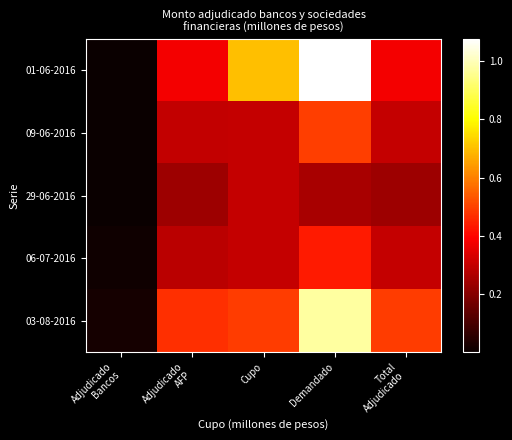

Reading left to right, list all the values displayed in this chart.

01-06-2016: Adjudicado
Bancos=2000	Adjudicado
AFP=376000	Cupo=700000	Demandado=1076000	Total
Adjudicado=378000
09-06-2016: Adjudicado
Bancos=4000	Adjudicado
AFP=296000	Cupo=300000	Demandado=494600	Total
Adjudicado=300000
29-06-2016: Adjudicado
Bancos=3000	Adjudicado
AFP=237200	Cupo=300000	Demandado=257600	Total
Adjudicado=240200
06-07-2016: Adjudicado
Bancos=13600	Adjudicado
AFP=286400	Cupo=300000	Demandado=437200	Total
Adjudicado=300000
03-08-2016: Adjudicado
Bancos=21600	Adjudicado
AFP=468400	Cupo=490000	Demandado=971800	Total
Adjudicado=490000